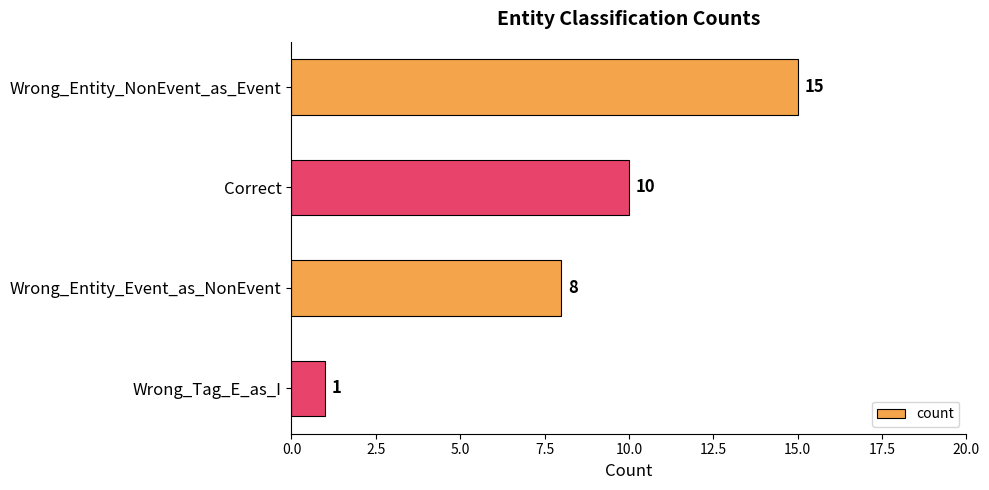

How many categories are shown in the chart?

4